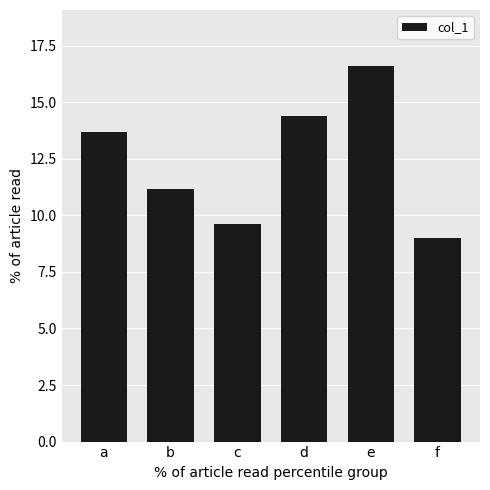

Count the number of values greater than 13.

3